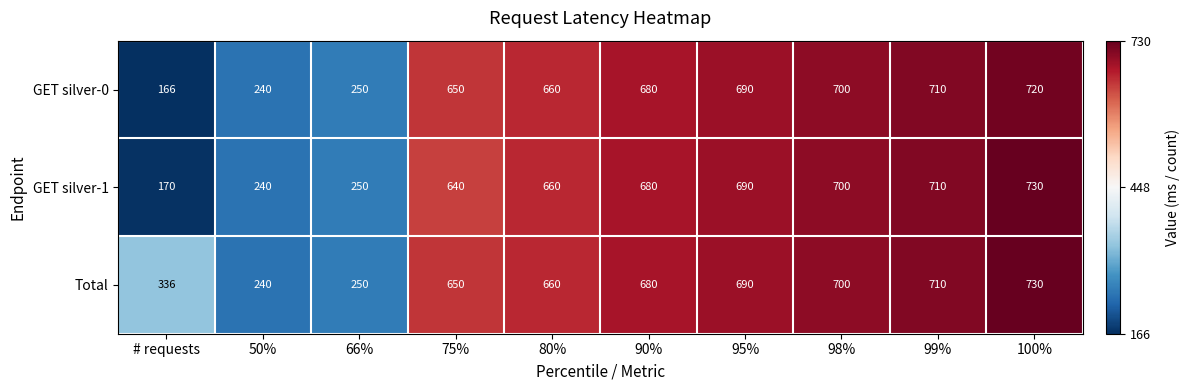

Reading left to right, list all the values displayed in this chart.

GET silver-0: 166	240	250	650	660	680	690	700	710	720
GET silver-1: 170	240	250	640	660	680	690	700	710	730
Total: 336	240	250	650	660	680	690	700	710	730